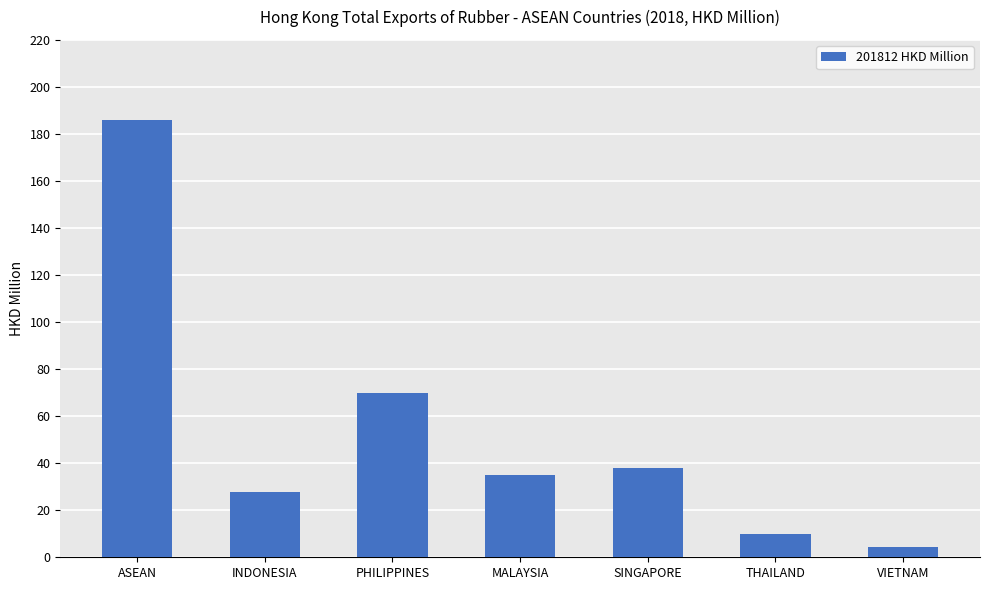

What is the difference between the values at MALAYSIA and THAILAND?

25.3